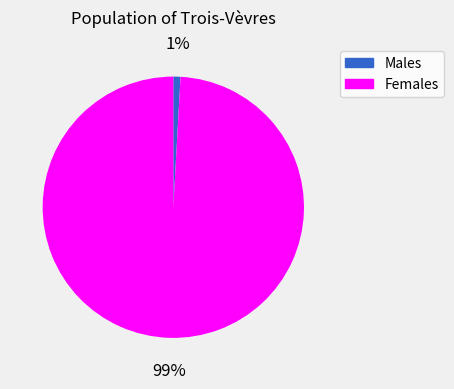

How many segments does this pie chart have?

2